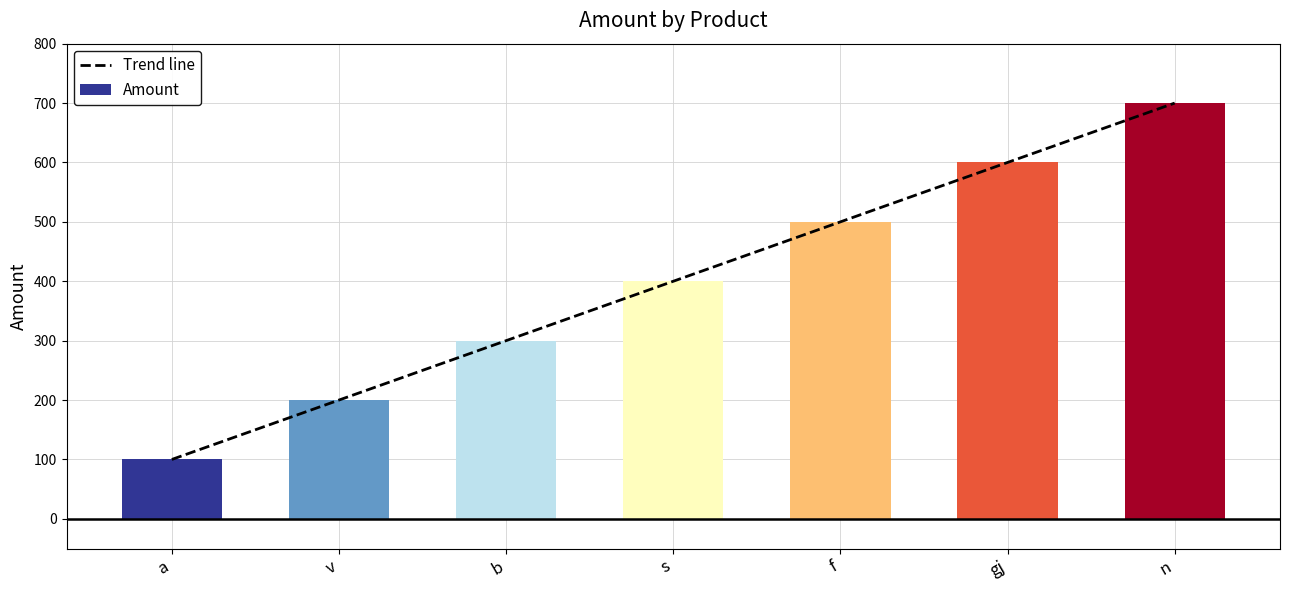

Reading left to right, list all the values displayed in this chart.

Trend line: 100	200	300	400	500	600	700
Amount: 100	200	300	400	500	600	700